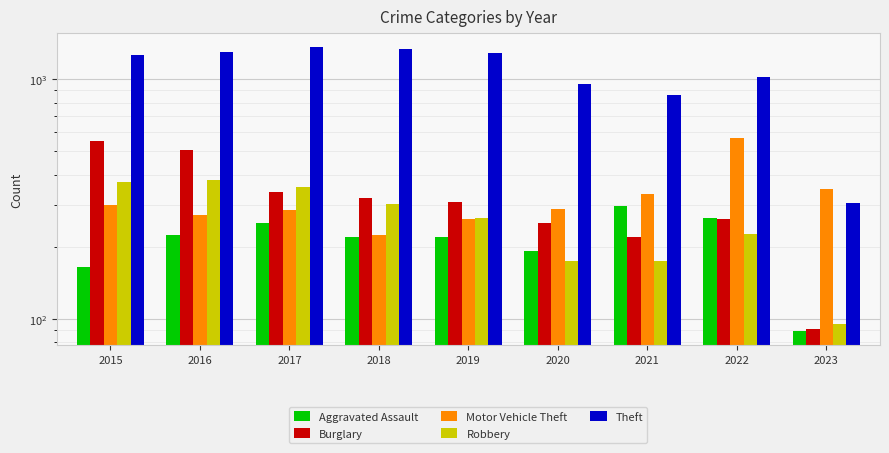

Is the value of Motor Vehicle Theft at 2015 greater than the value of Robbery at 2018?

No